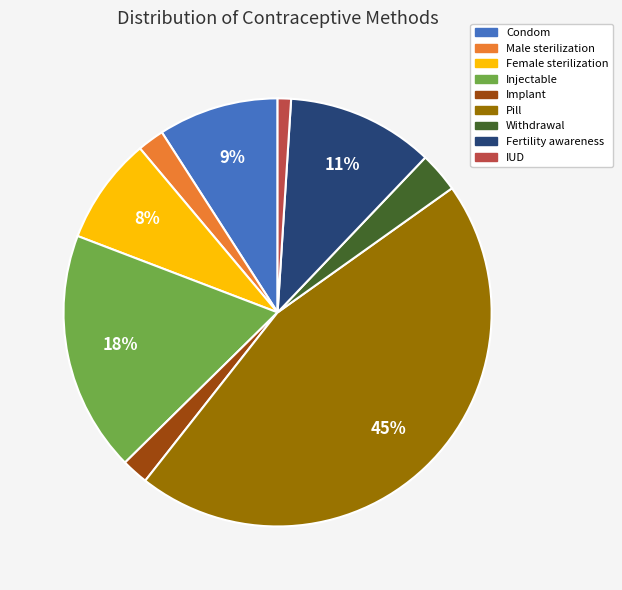

Which has a higher value, Injectable or Male sterilization?

Injectable